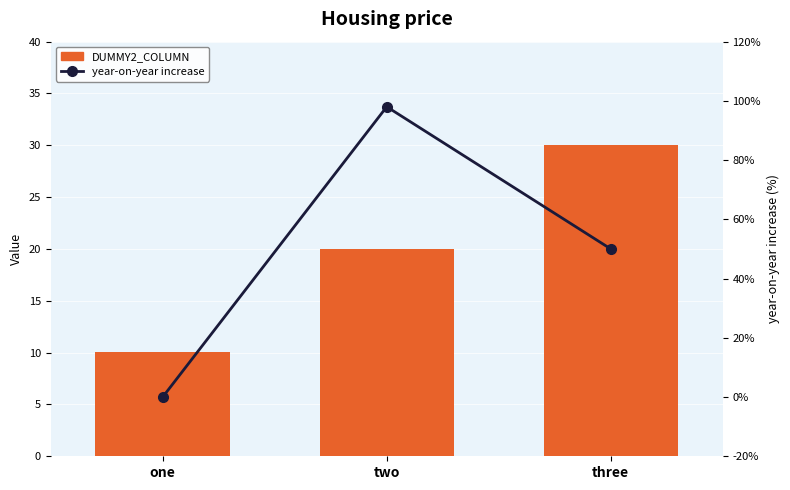

List the series in order of their peak value, highest first.

year-on-year increase, DUMMY2_COLUMN